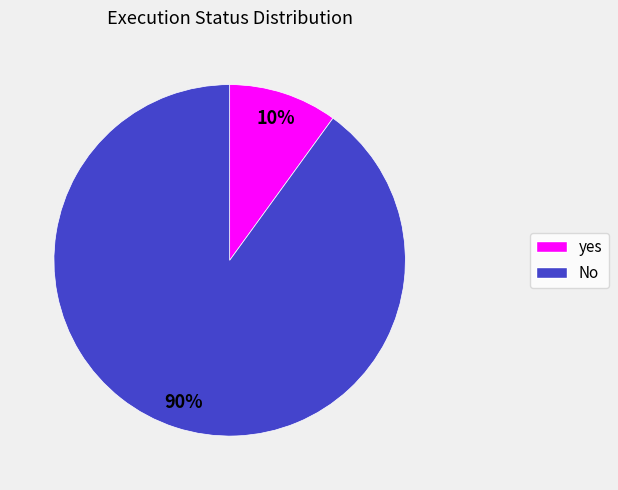

To the nearest percent, what is the difference between the largest and smallest slice percentages?

80%